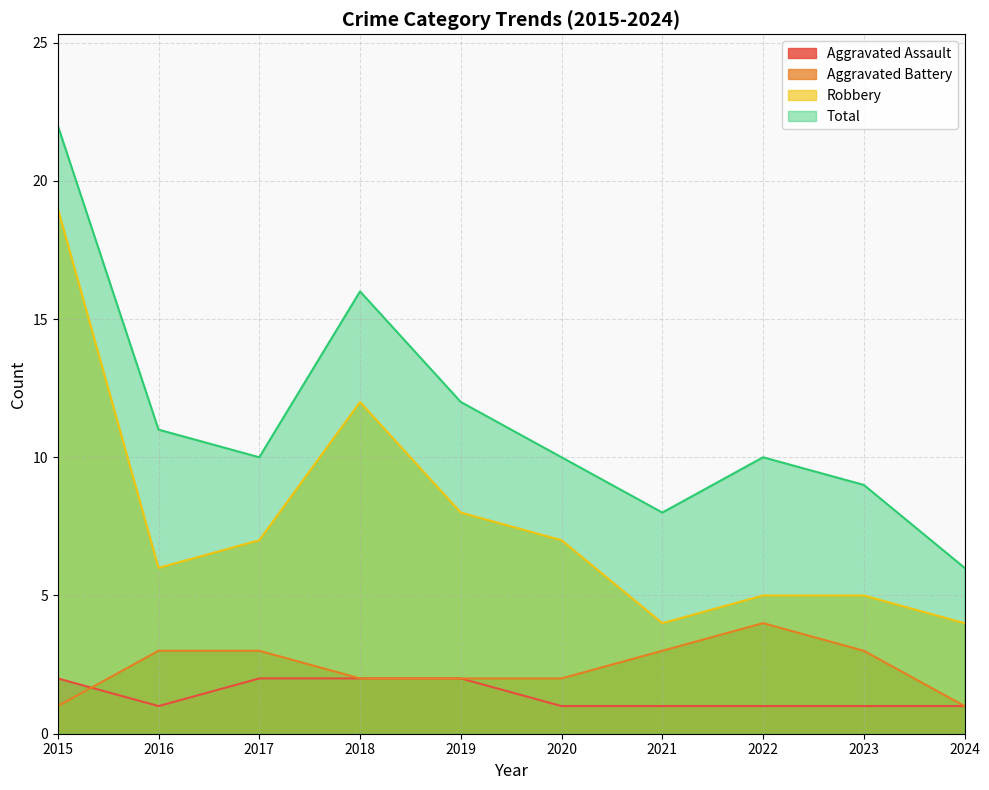

What is the value of the Aggravated Assault point at the 10th from the left?

1